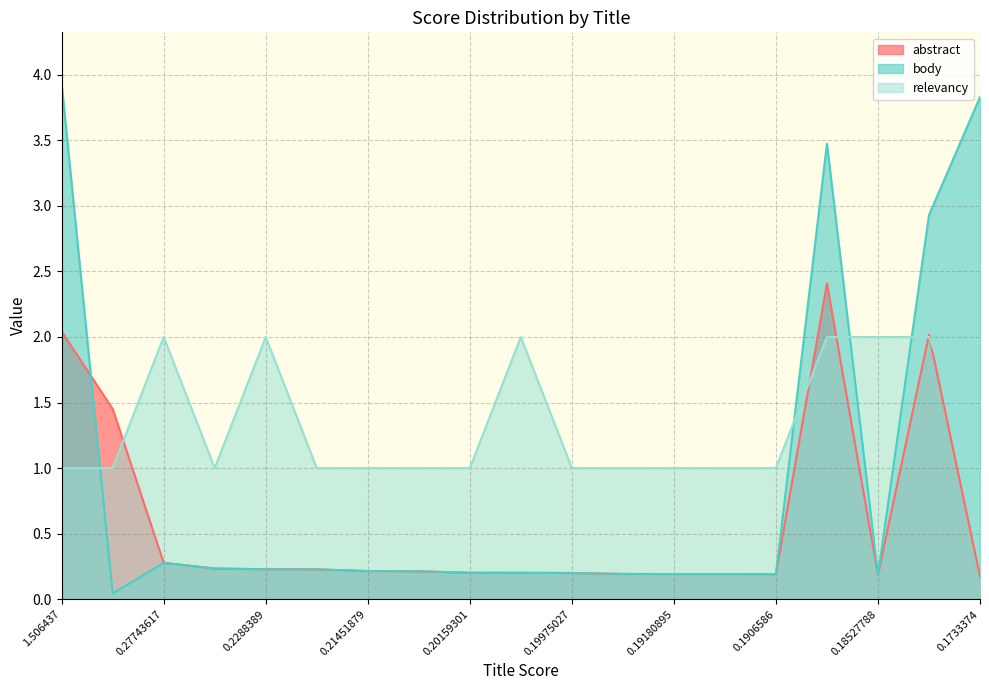

What is the average value of the body series?

0.9